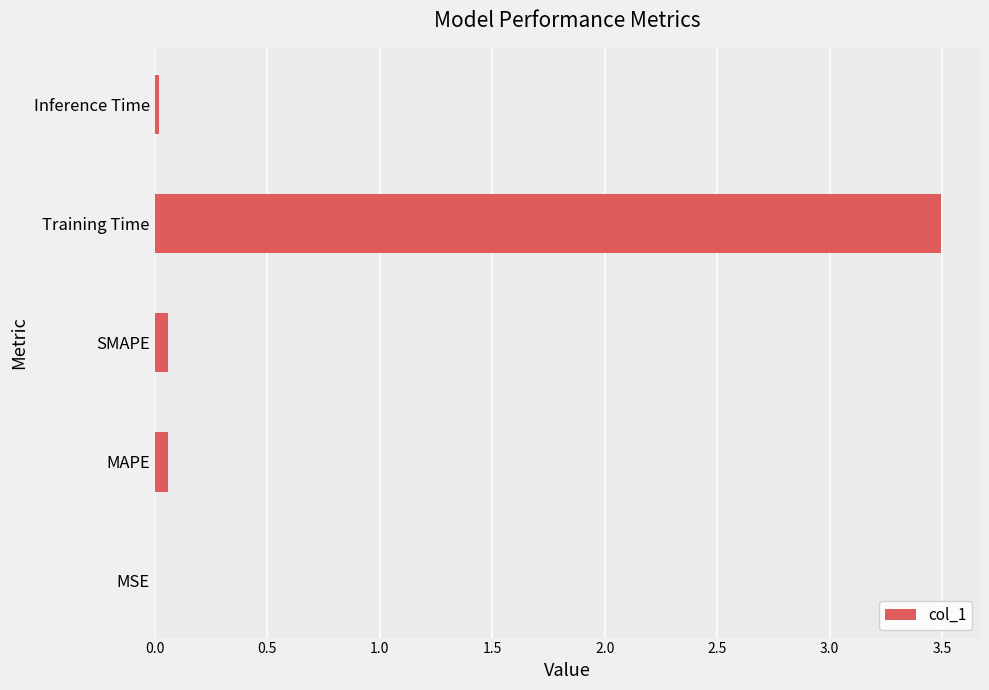

The value at Training Time is 5.6. True or false?

False